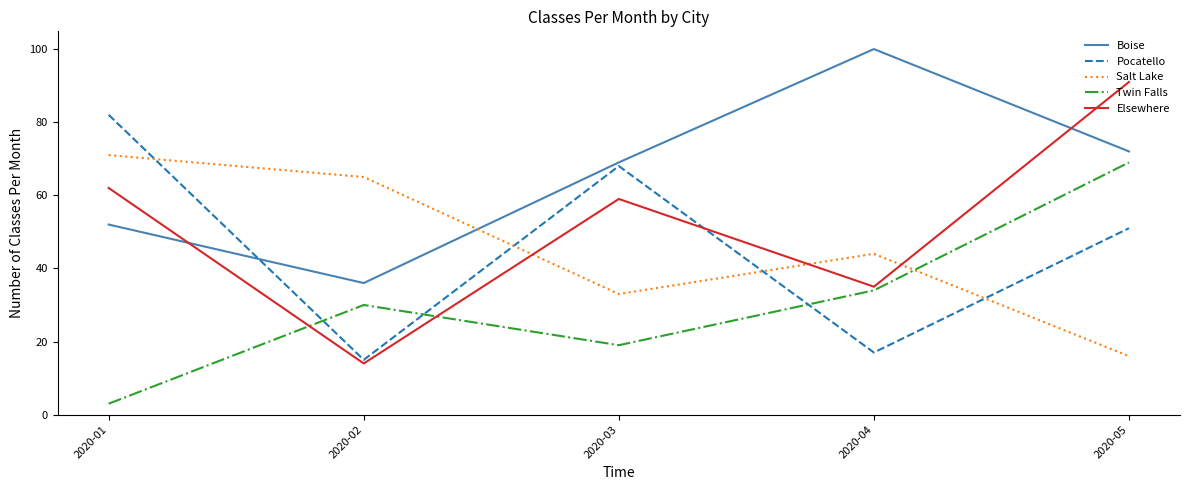

Which series ends up on top after the final intersection of Pocatello and Boise?

Boise